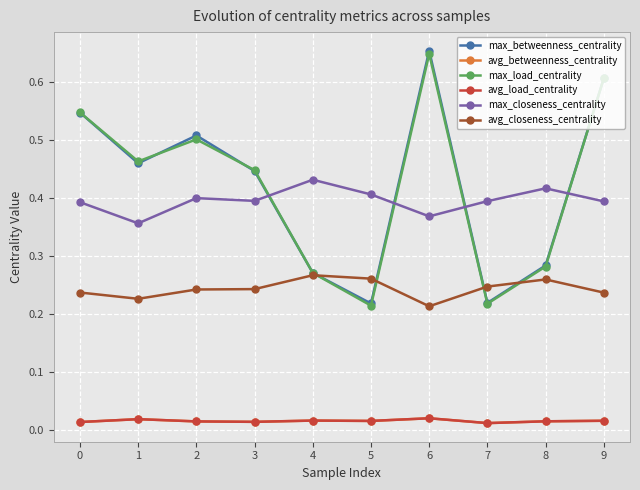

How many lines are shown in the chart?

6